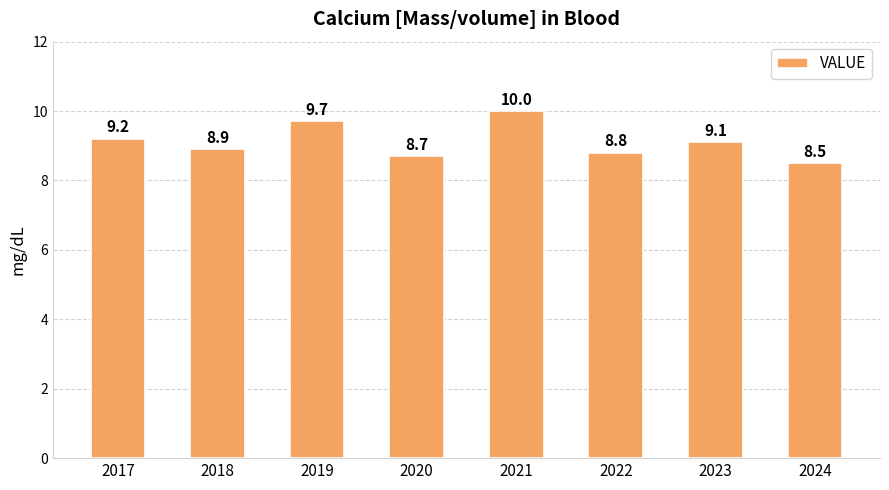

What is the value of the 8th bar from the left?

8.5